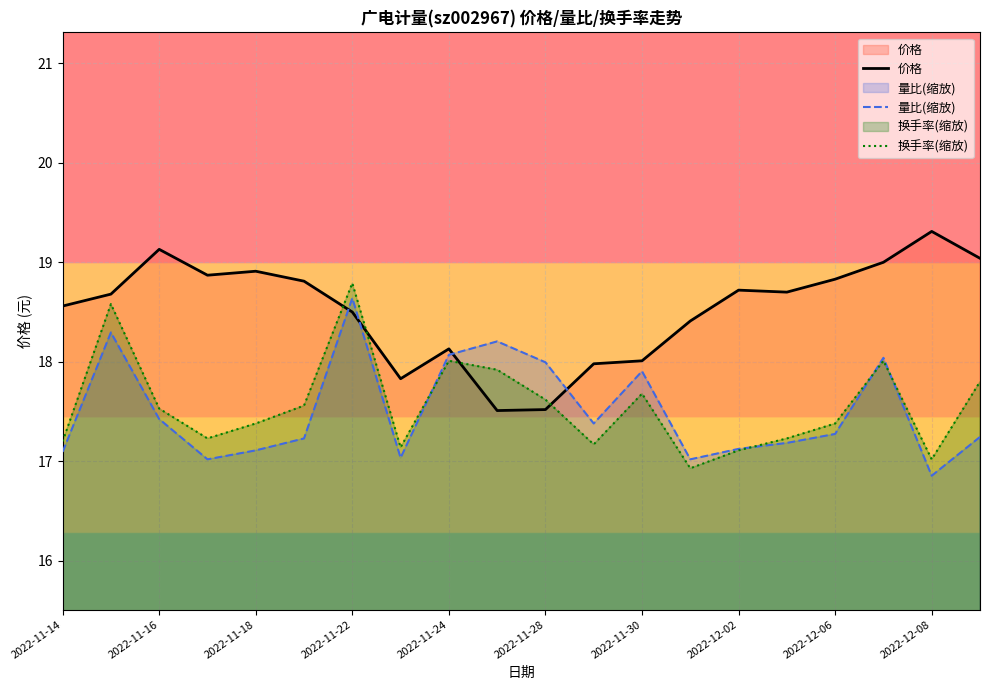

Which series has the largest total across all categories?

价格